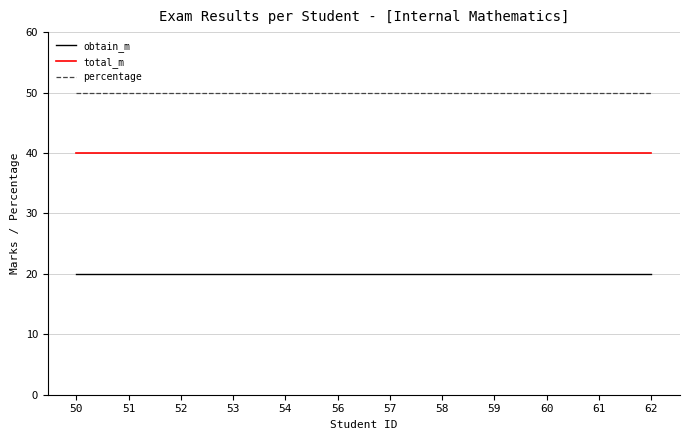

What is the total value across all series at 52?

110